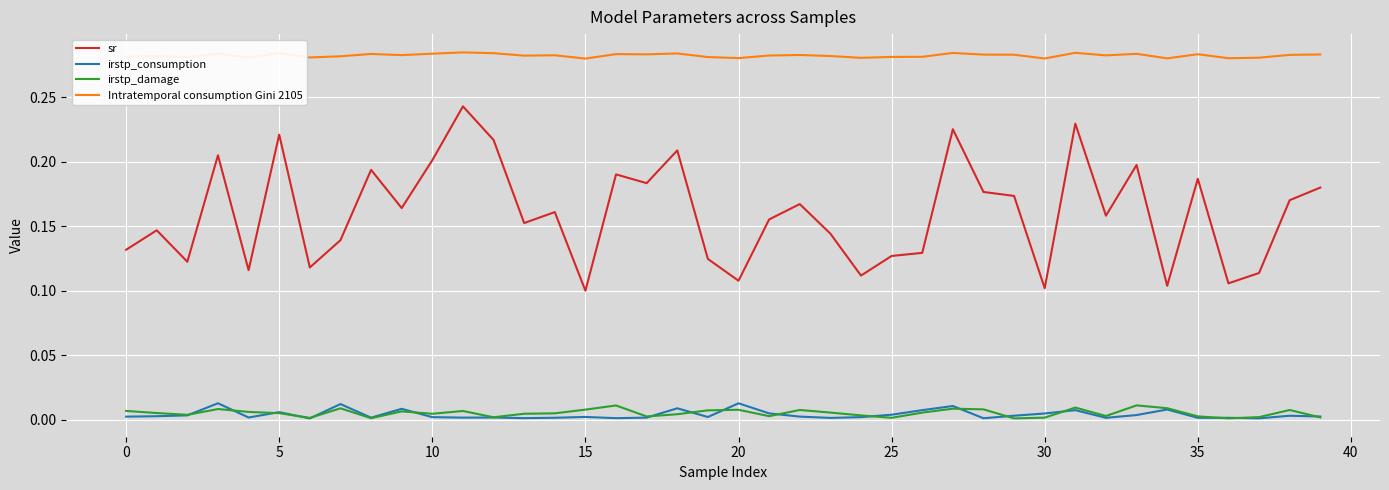

True or false: irstp_damage and Intratemporal consumption Gini 2105 cross at least once.

False